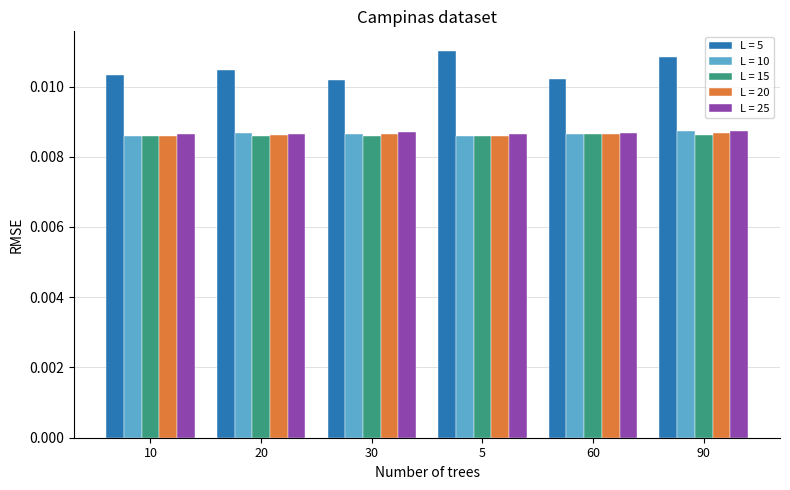

What position from the left is 30?

3